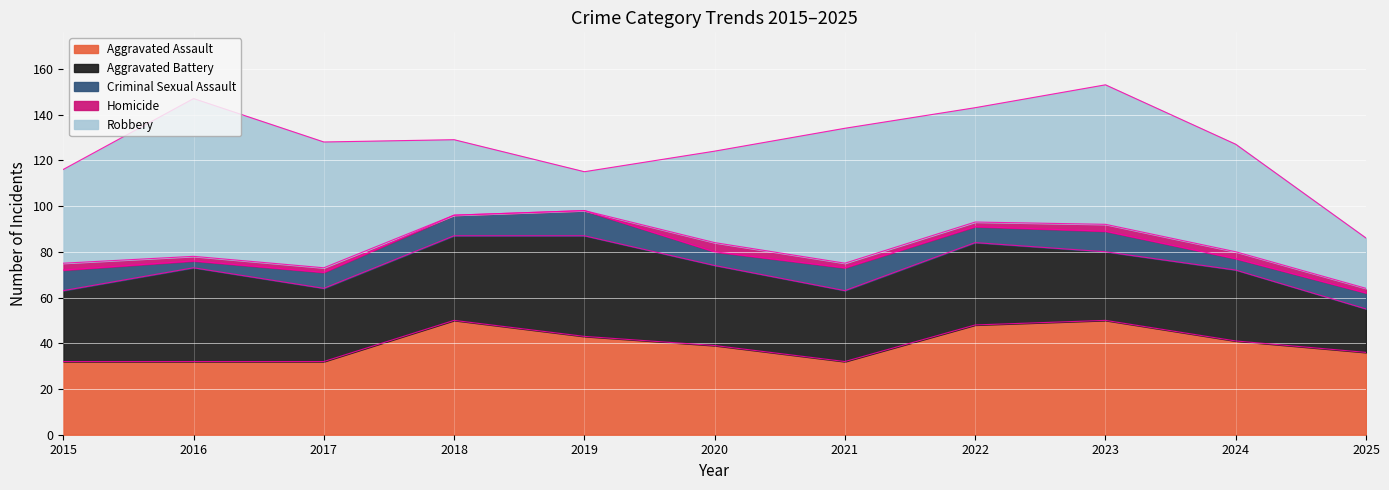

In Aggravated Assault, how many points are higher than both neighbors (excluding endpoints)?

2